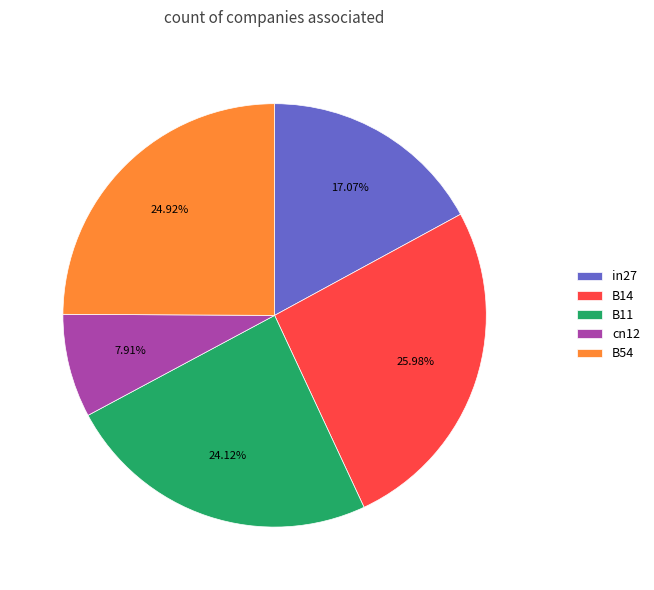

How many slices are in this pie chart?

5